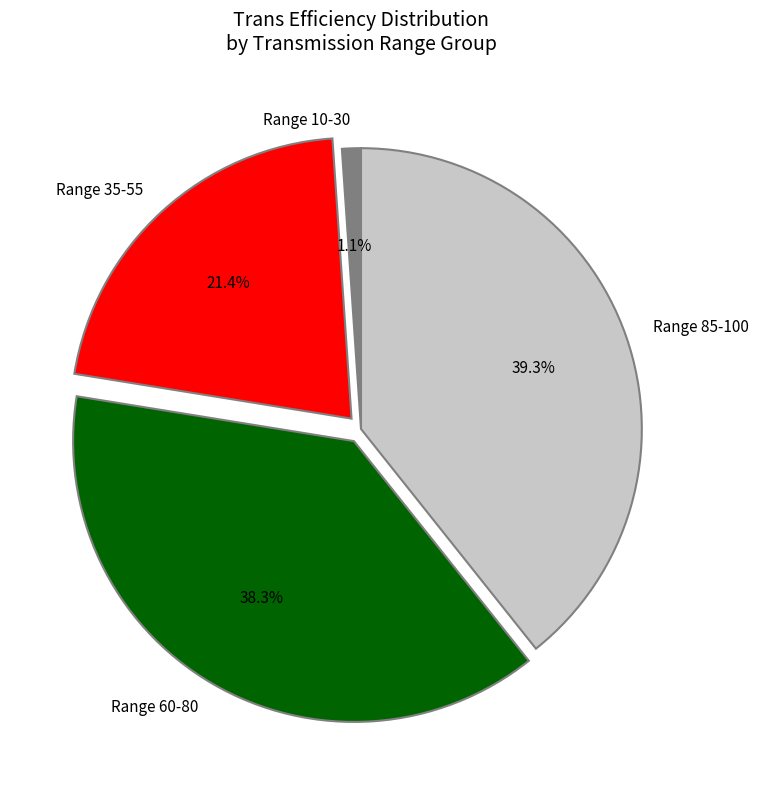

What percentage is NOT represented by Range 85-100?

60.7%